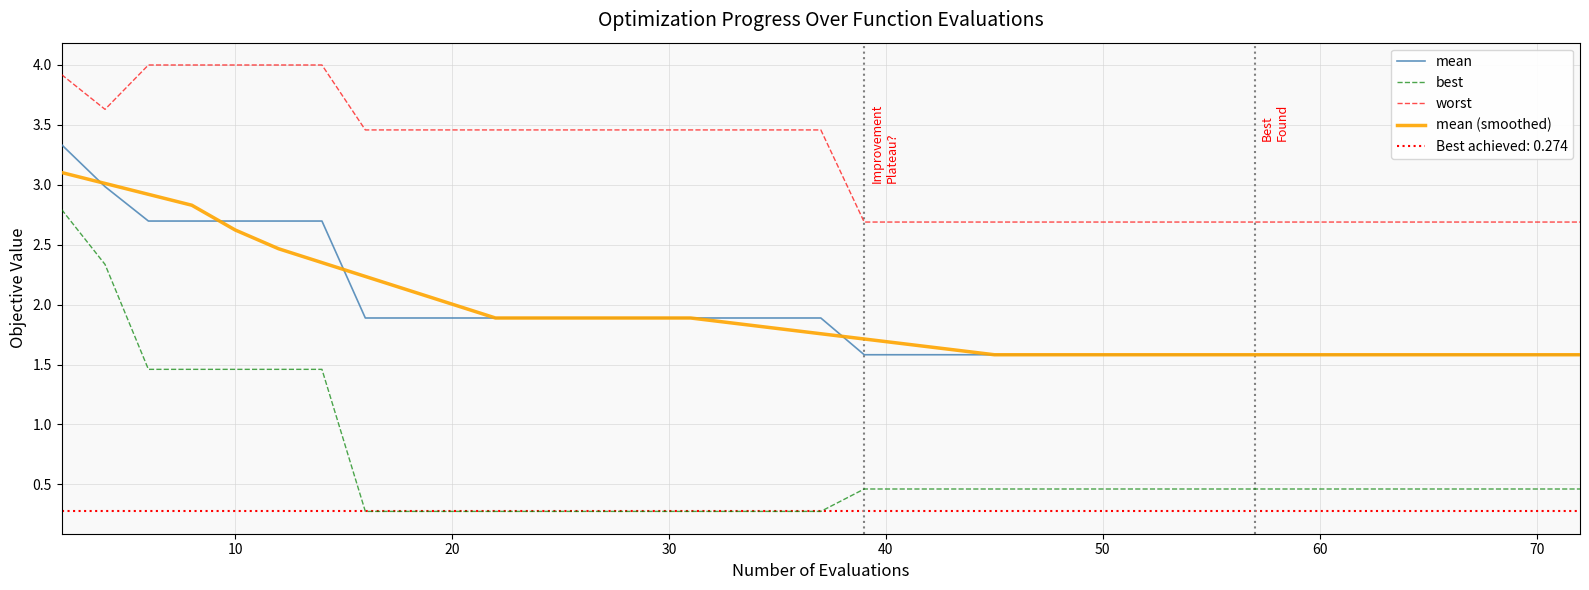

Rank the series by their maximum value, from lowest to highest.

best, mean (smoothed), mean, worst